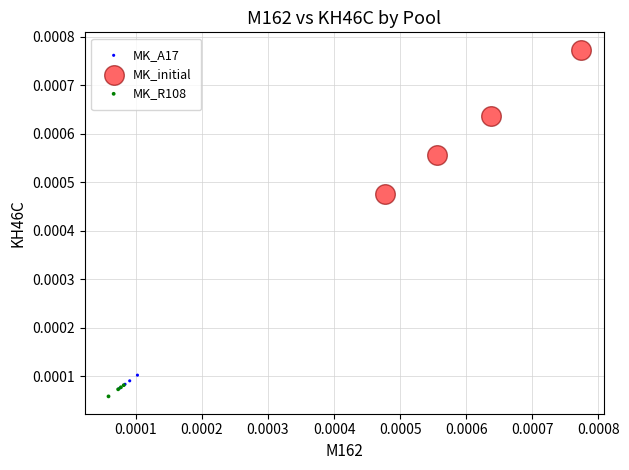

Which series has the largest Y range (max minus min)?

MK_initial